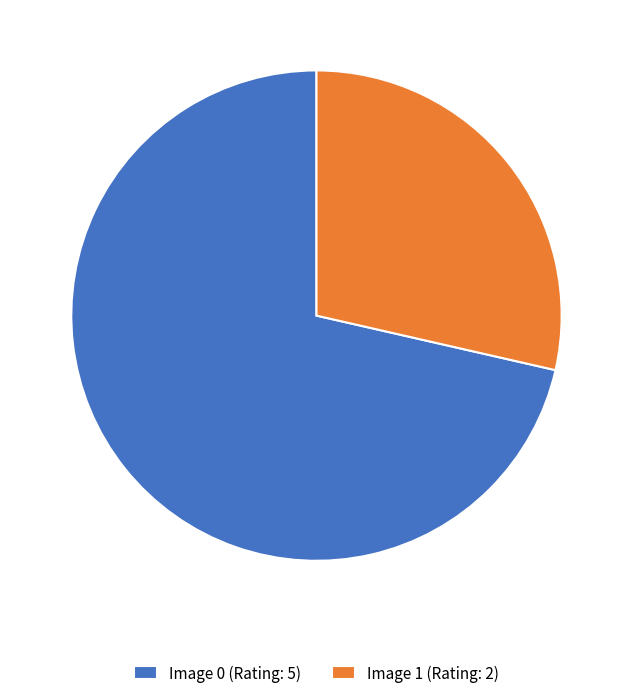

What is the smallest slice in the pie chart?

Image 1 (Rating: 2)